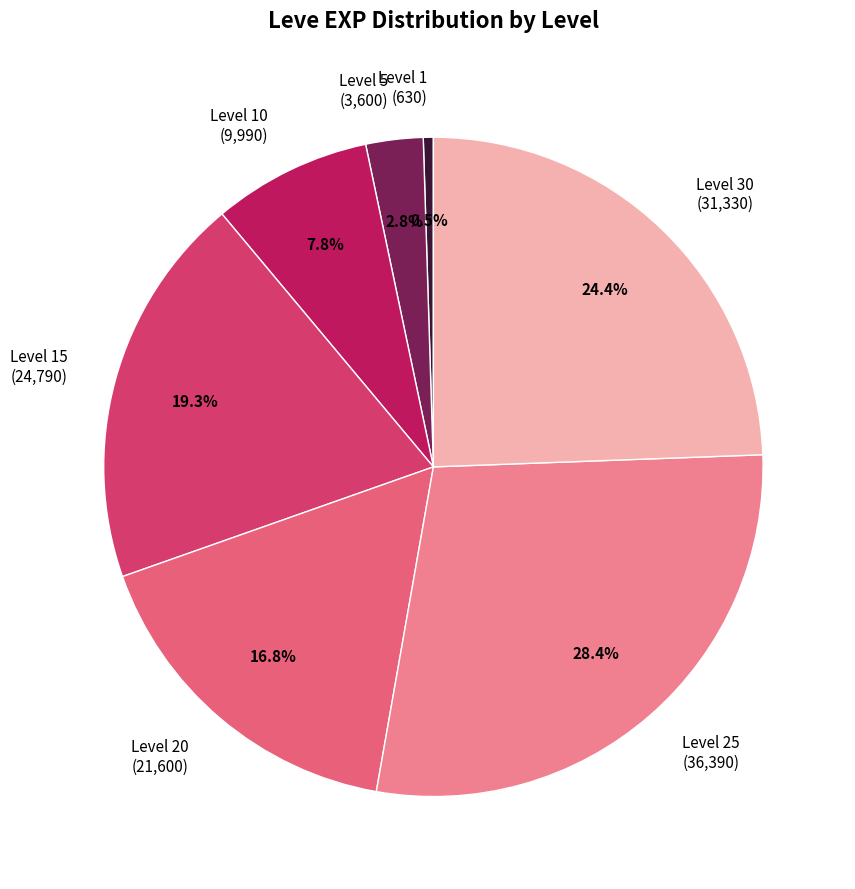

What portion of the pie excludes Level 15 (24,790)?

80.7%